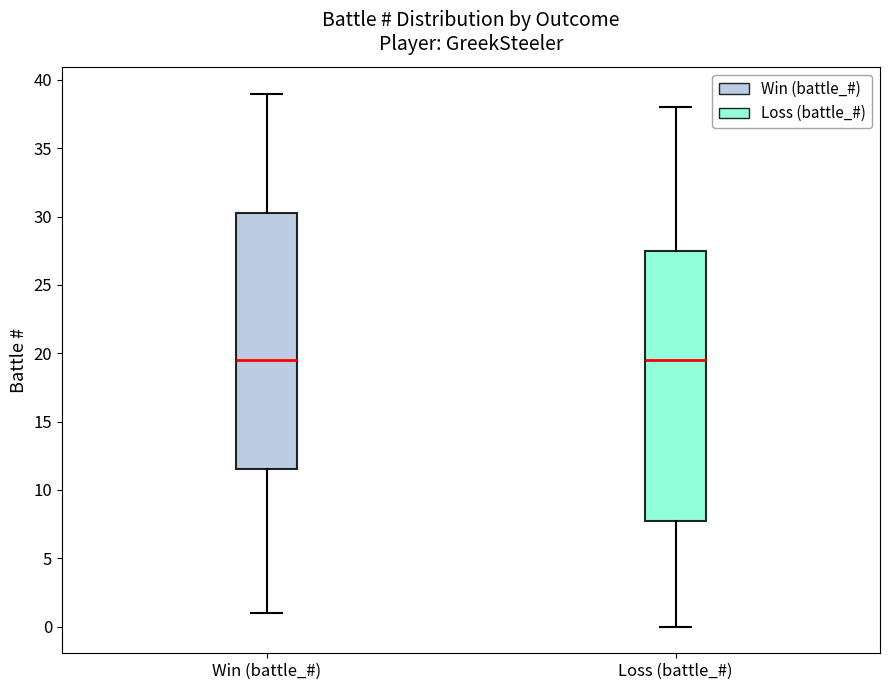

Reading left to right, transcribe this box plot: for each box, give where its median line is, the range the box spans, and where its two whiskers end, as read against the y-axis. The values are not printed on the chart, so give them approximately, as read against the axis.

Win (battle_#): median 19.5, box 11.5 to 30.5, whiskers 1.0 to 39.0
Loss (battle_#): median 19.5, box 8.0 to 27.5, whiskers 0.0 to 38.0